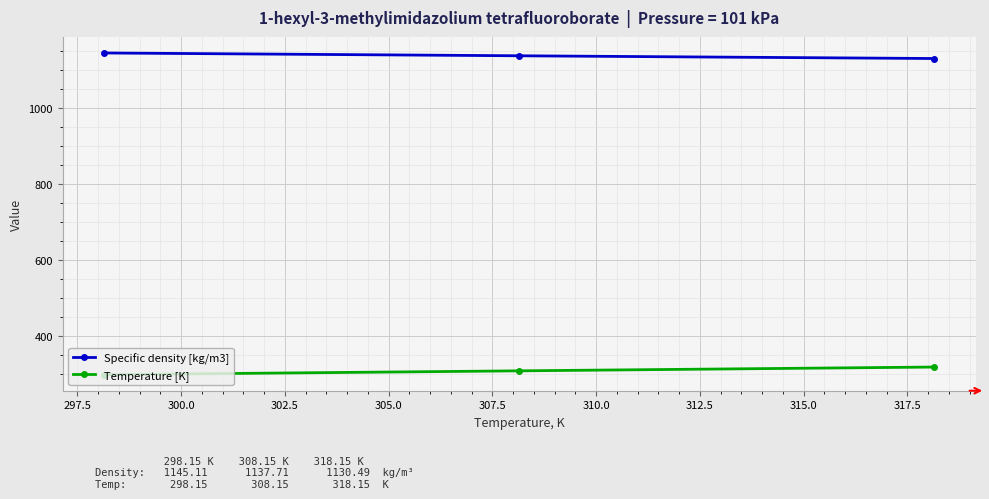

At how many categories does at least one series exceed 954?

3